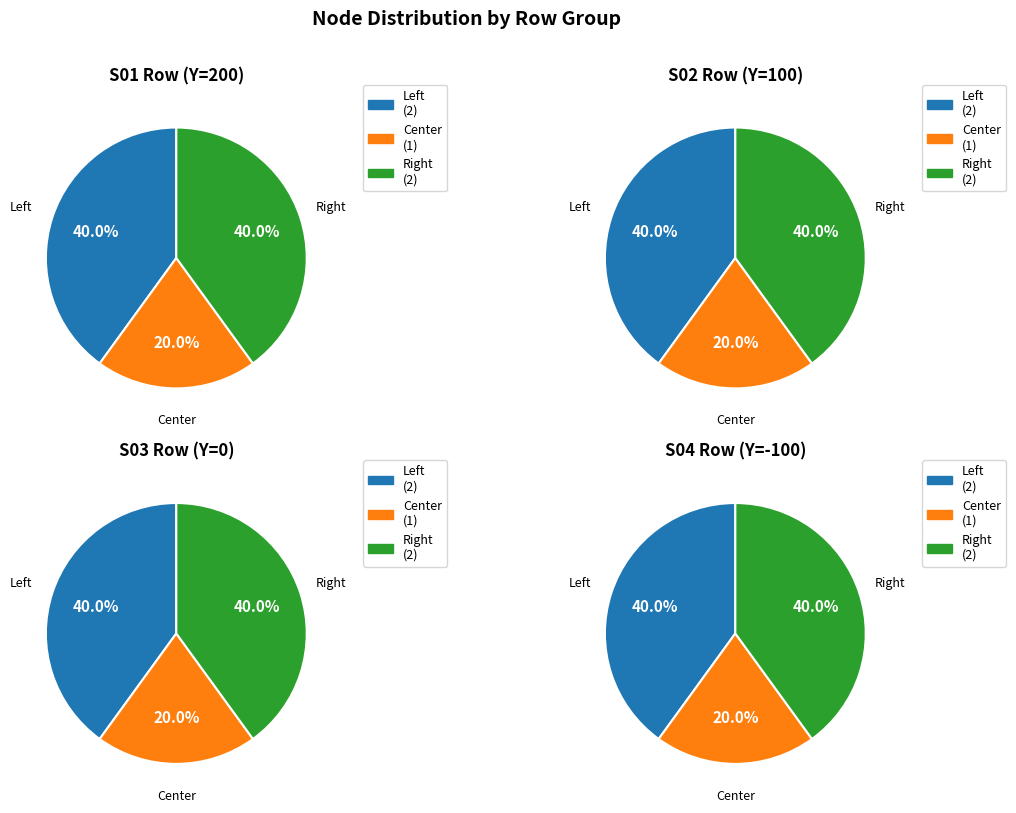

Is there any slice that represents more than half of the pie?

No